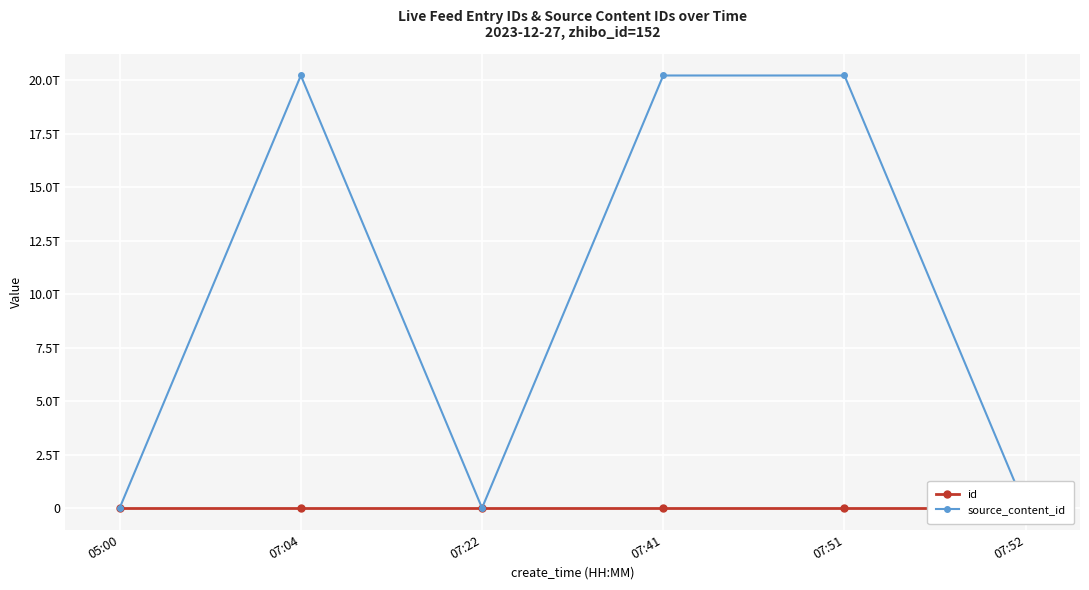

Reading right to left, transcribe all the data shown in this chart.

id: 3426274	3426273	3426271	3426253	3426240	3426191
source_content_id: 0	20231227075349	20231227074347	0	20231227070701	0